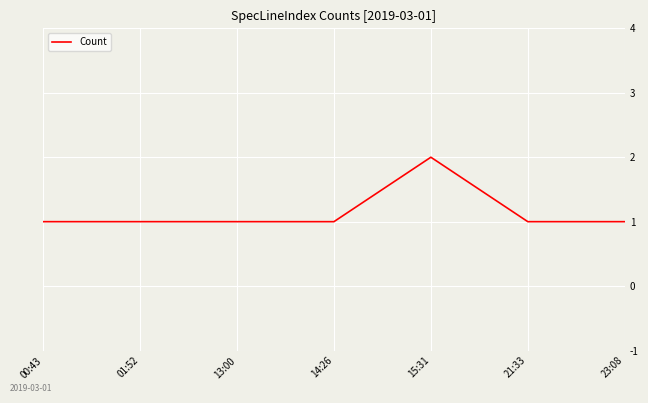

The chart shows a value of 1 at 21:33. True or false?

True